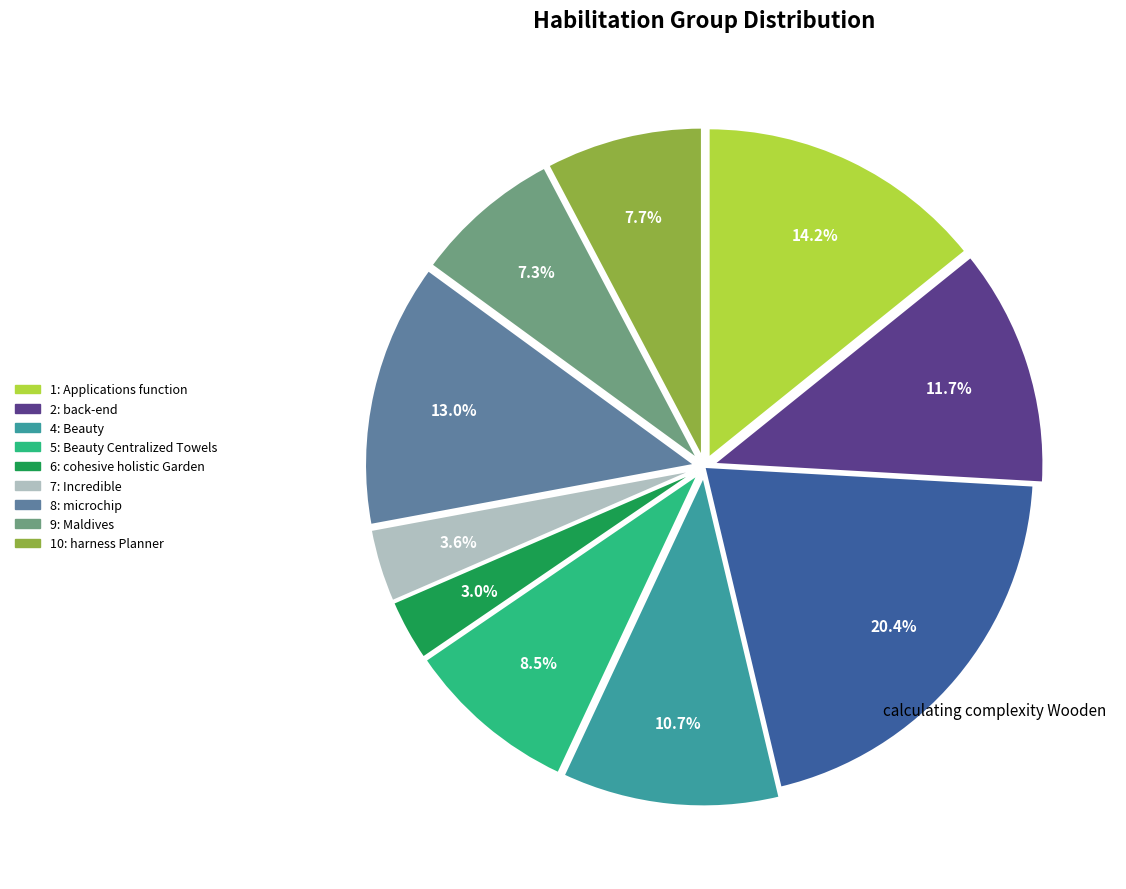

Is there any slice that represents more than half of the pie?

No